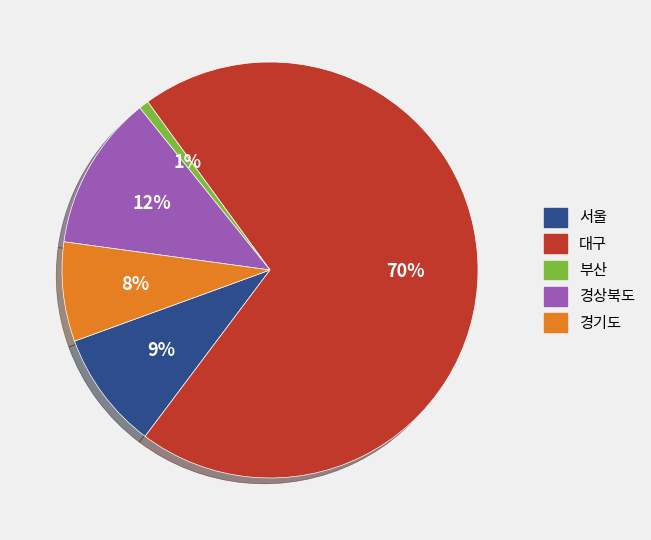

Which slice is the largest?

대구